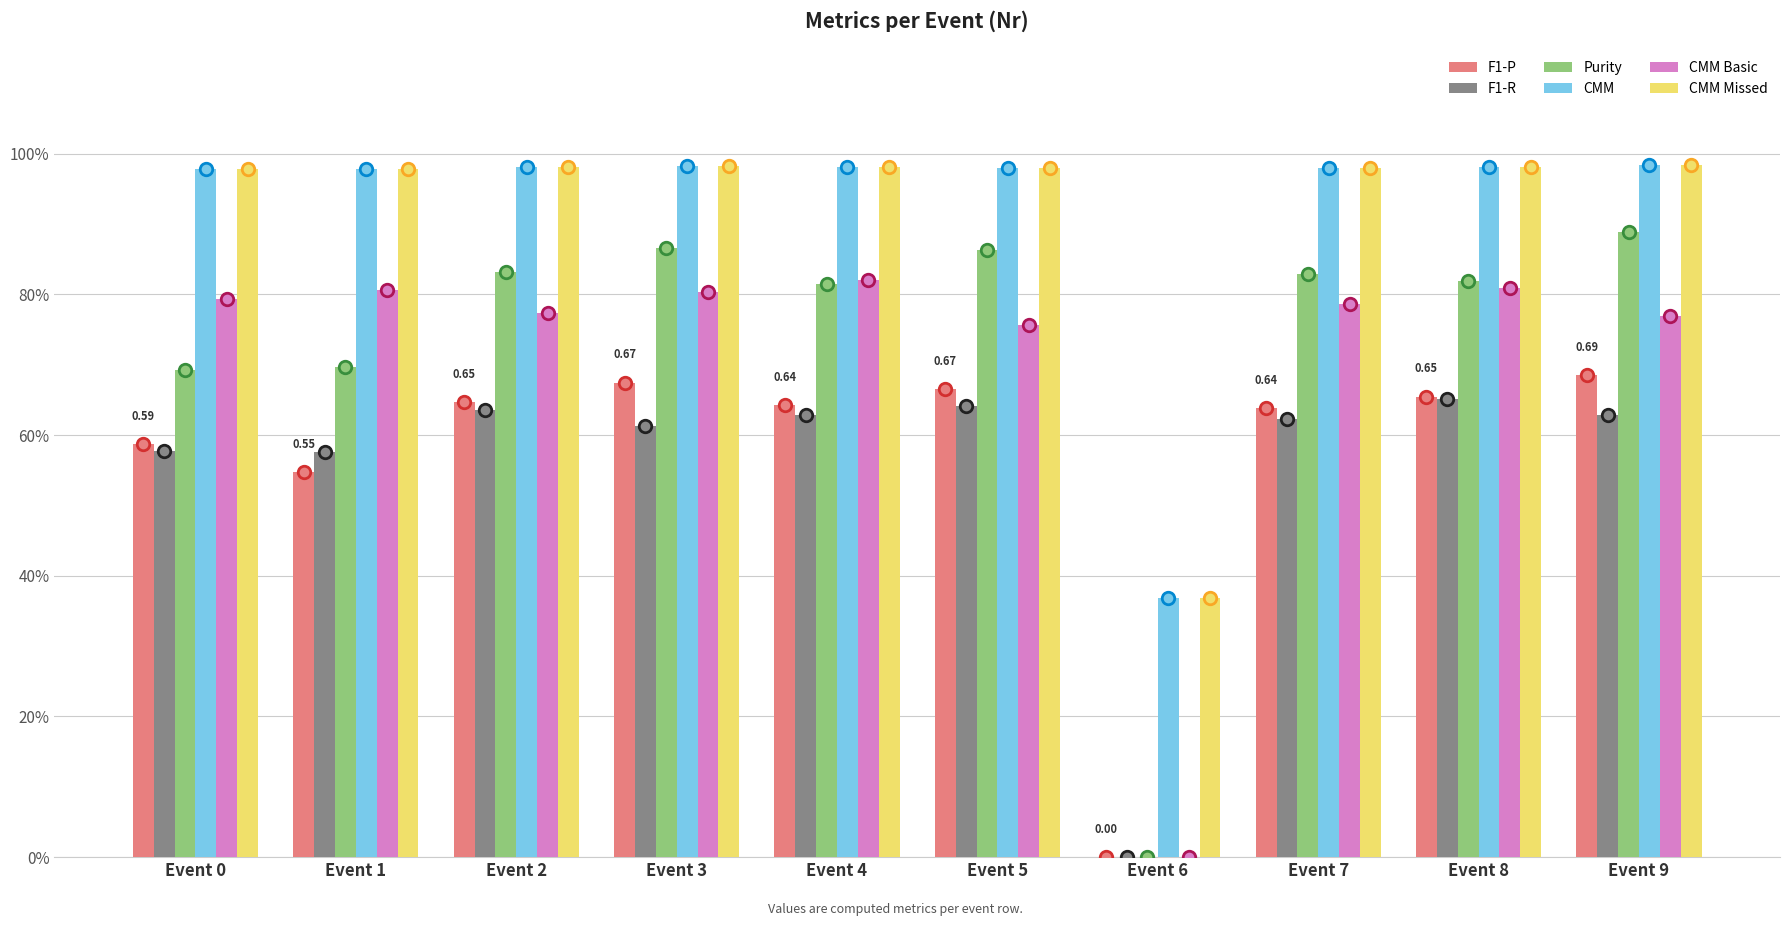

Reading right to left, transcribe all the data shown in this chart.

F1-P: Event 9=0.7	Event 8=0.7	Event 7=0.6	Event 6=0.0	Event 5=0.7	Event 4=0.6	Event 3=0.7	Event 2=0.6	Event 1=0.5	Event 0=0.6
F1-R: Event 9=0.6	Event 8=0.7	Event 7=0.6	Event 6=0.0	Event 5=0.6	Event 4=0.6	Event 3=0.6	Event 2=0.6	Event 1=0.6	Event 0=0.6
Purity: Event 9=0.9	Event 8=0.8	Event 7=0.8	Event 6=0.0	Event 5=0.9	Event 4=0.8	Event 3=0.9	Event 2=0.8	Event 1=0.7	Event 0=0.7
CMM: Event 9=1.0	Event 8=1.0	Event 7=1.0	Event 6=0.4	Event 5=1.0	Event 4=1.0	Event 3=1.0	Event 2=1.0	Event 1=1.0	Event 0=1.0
CMM Basic: Event 9=0.8	Event 8=0.8	Event 7=0.8	Event 6=0.0	Event 5=0.8	Event 4=0.8	Event 3=0.8	Event 2=0.8	Event 1=0.8	Event 0=0.8
CMM Missed: Event 9=1.0	Event 8=1.0	Event 7=1.0	Event 6=0.4	Event 5=1.0	Event 4=1.0	Event 3=1.0	Event 2=1.0	Event 1=1.0	Event 0=1.0